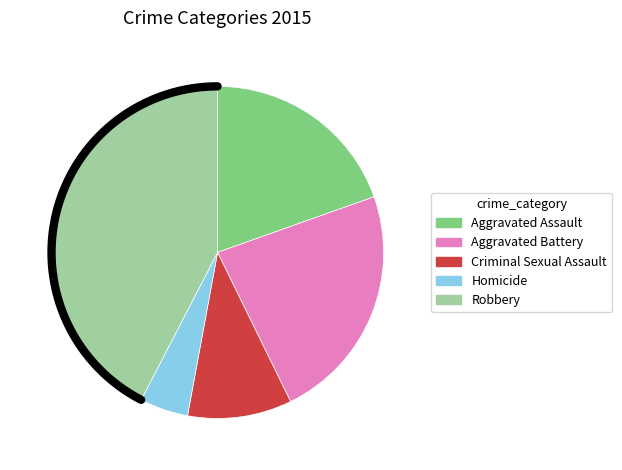

Rank the categories by value from lowest to highest.

Homicide, Criminal Sexual Assault, Aggravated Assault, Aggravated Battery, Robbery